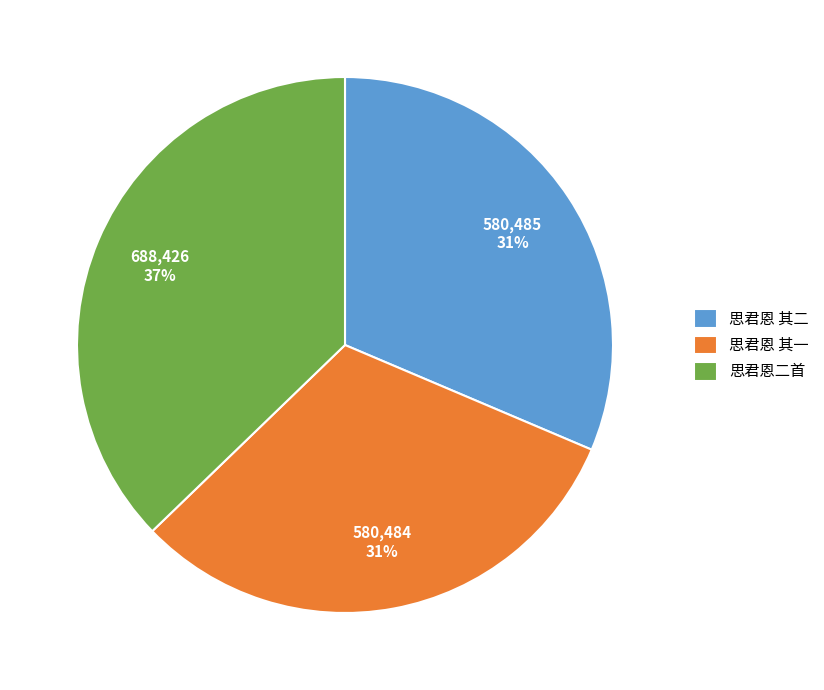

Approximately how many times larger is the value at 思君恩二首 compared to 思君恩 其一?

1.2